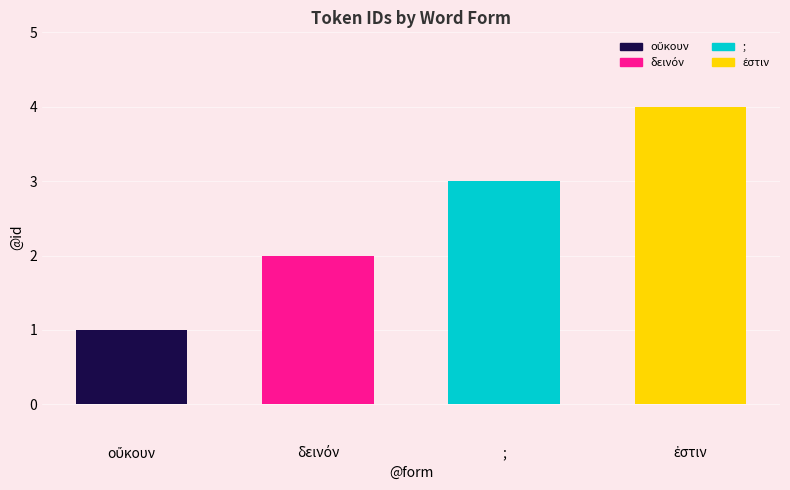

What is the sum of all values?

10